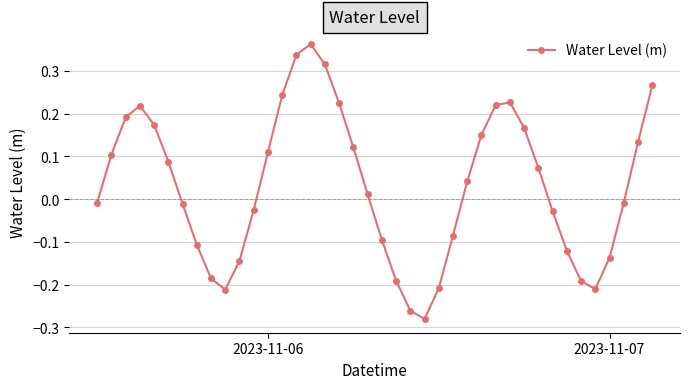

How many interior local peaks (higher than both neighbors) does the data have?

3